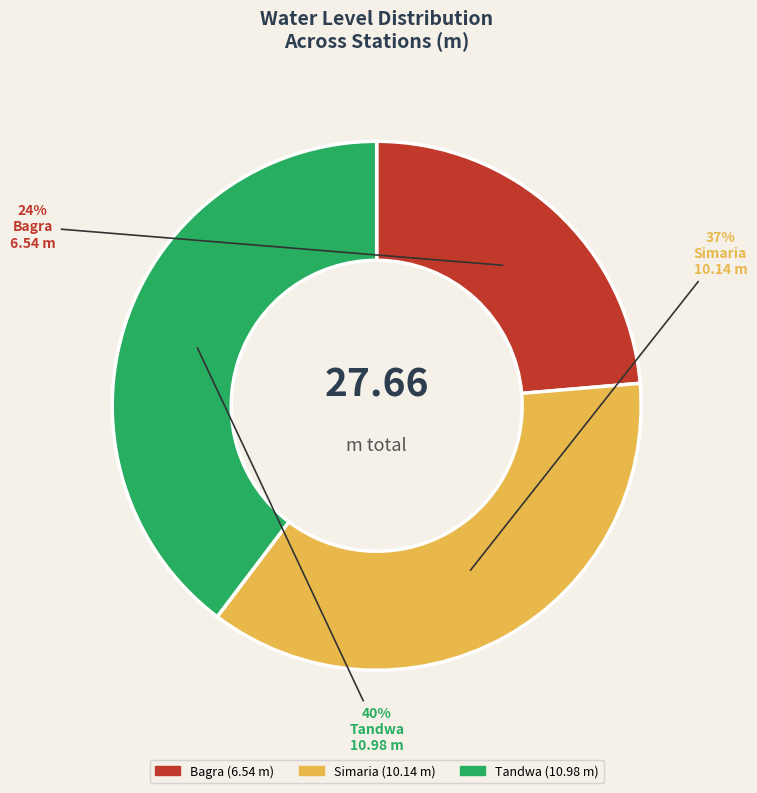

Which category has the smallest portion of the pie?

Bagra